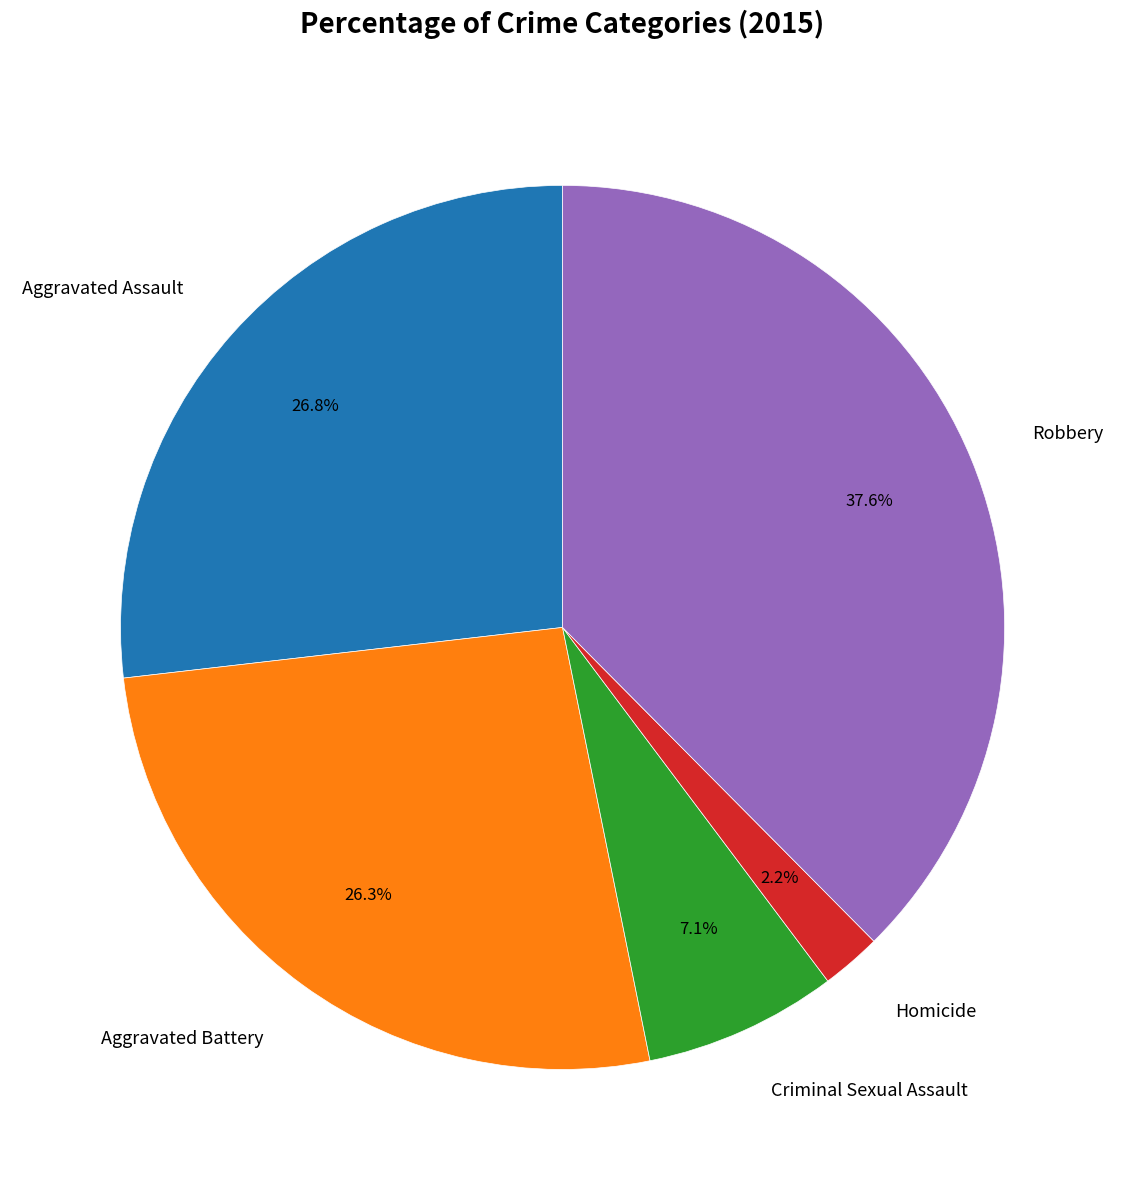

To the nearest percent, what portion does Aggravated Assault represent?

27%